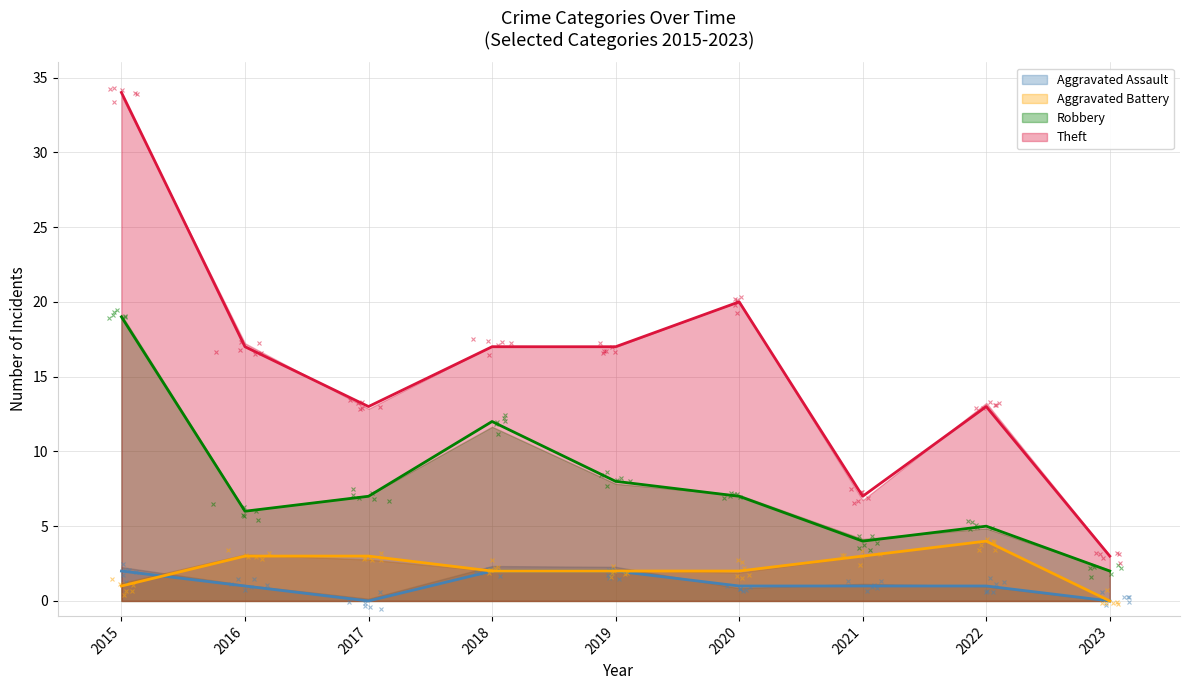

What are all the series names shown in the legend?

Aggravated Assault, Aggravated Battery, Robbery, Theft